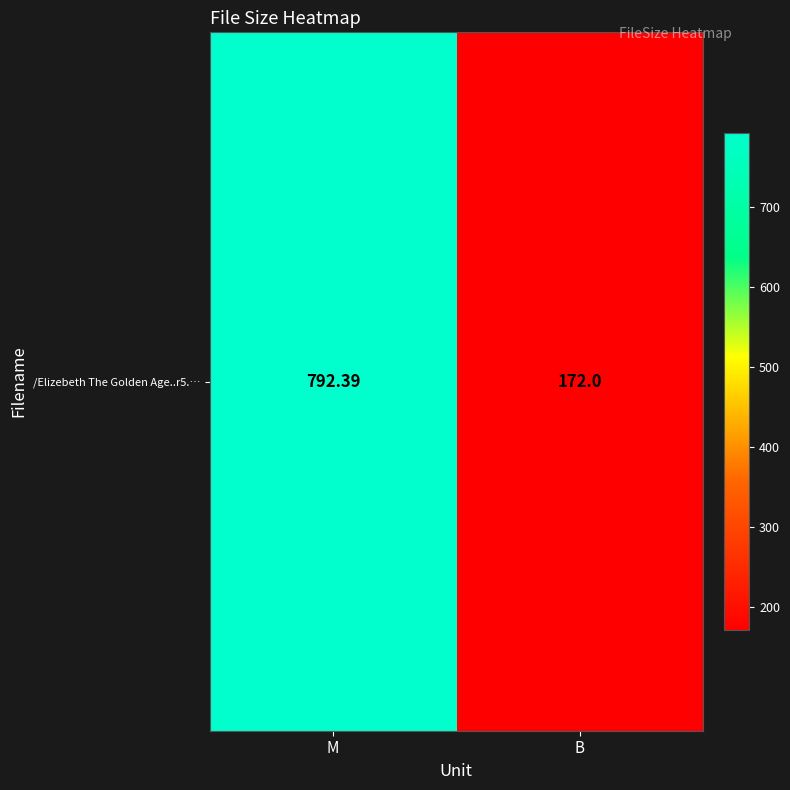

What is the change in value from M to B?

-620.4